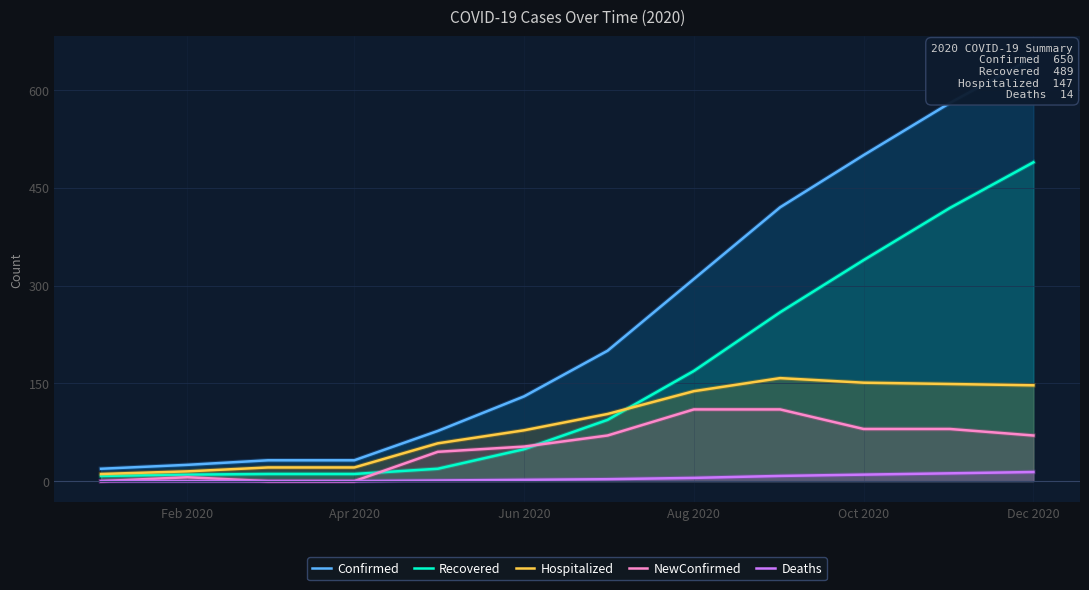

Rank the series by their maximum value, from highest to lowest.

Confirmed, Recovered, Hospitalized, NewConfirmed, Deaths